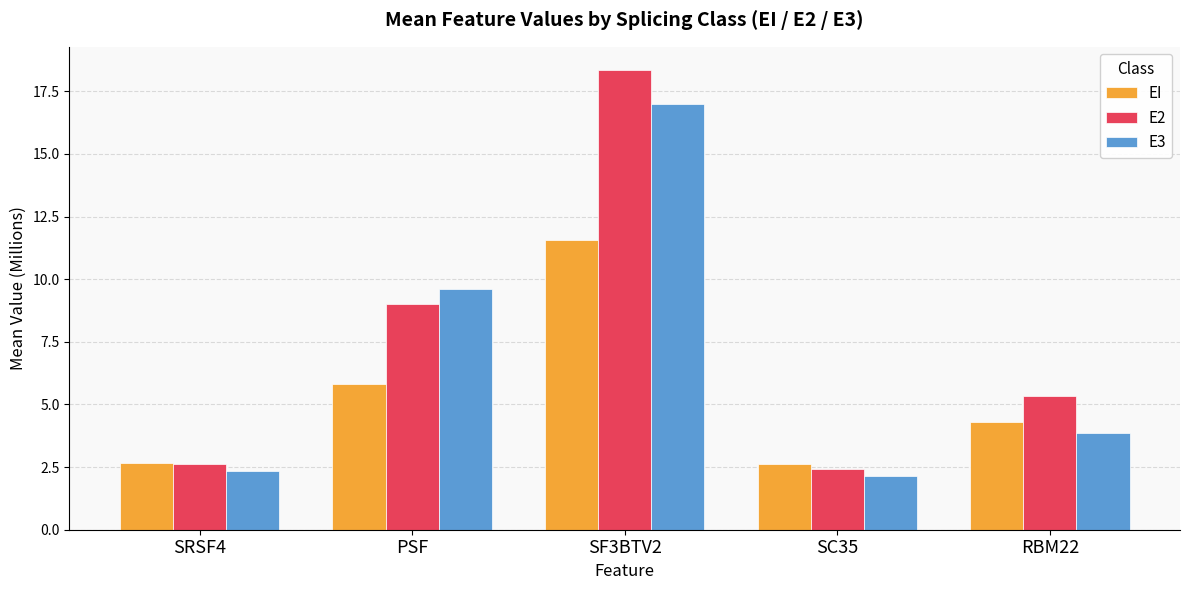

What is the total value across all series at PSF?

24.5